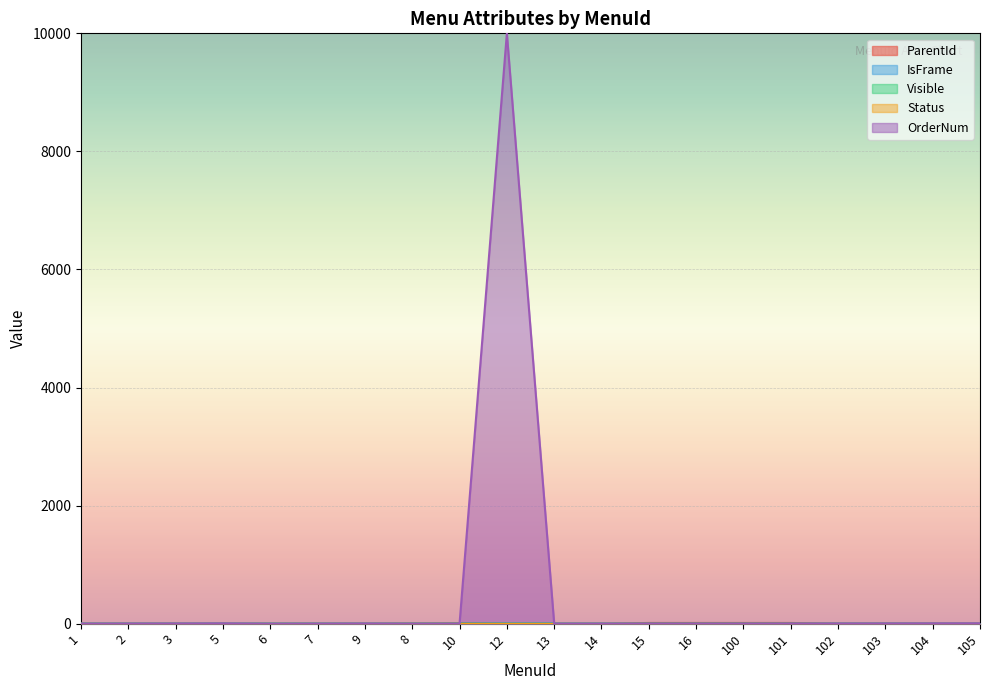

At which label does OrderNum reach its minimum?

6